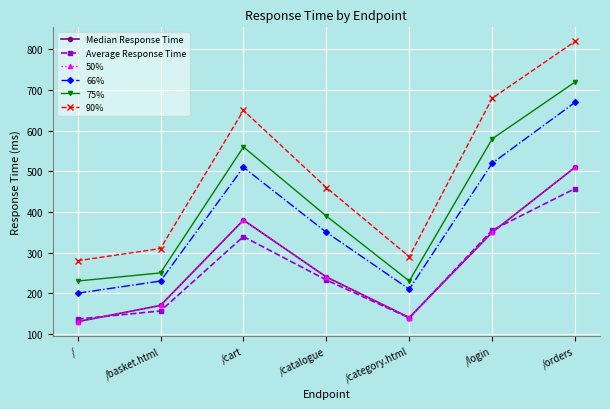

How many data points in 66% are less than 350?

3